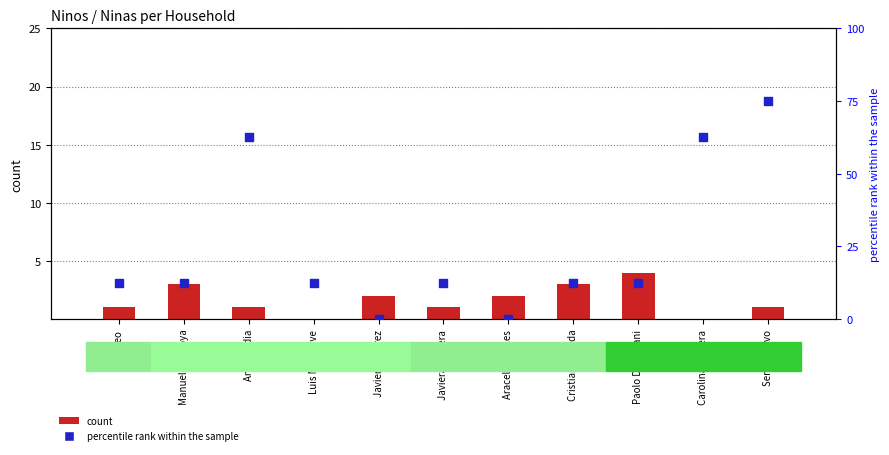

Is the value of Ninos at Carolina Herrera greater than the value of Ninas at Javier Ramirez?

No